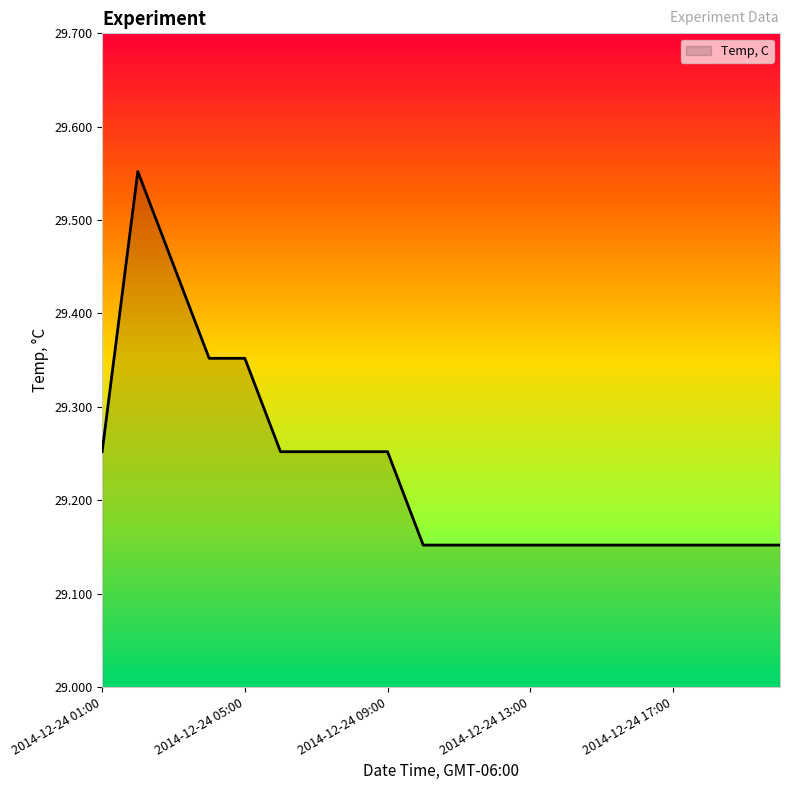

What is the difference between the maximum and minimum values?

0.4